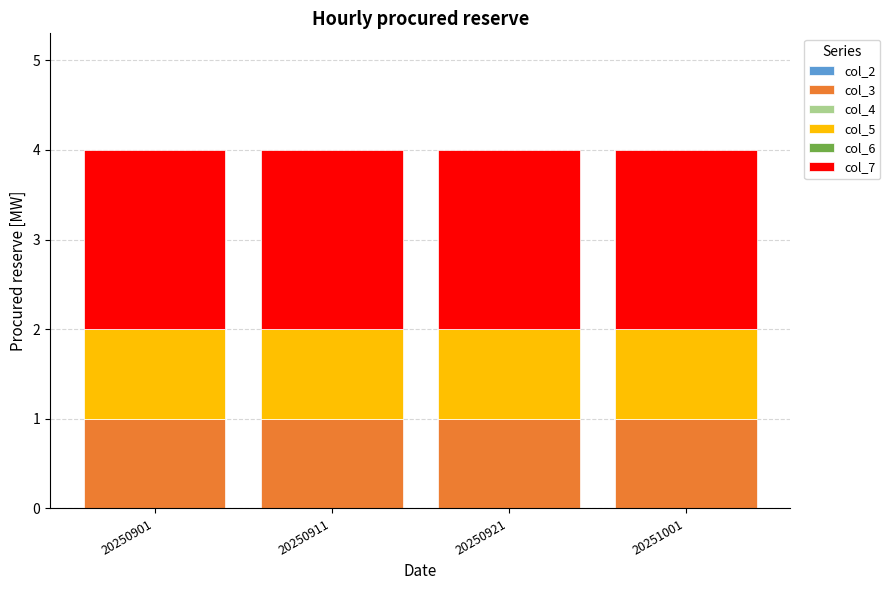

Is it true that col_3 equals 2 at 20250921?

False